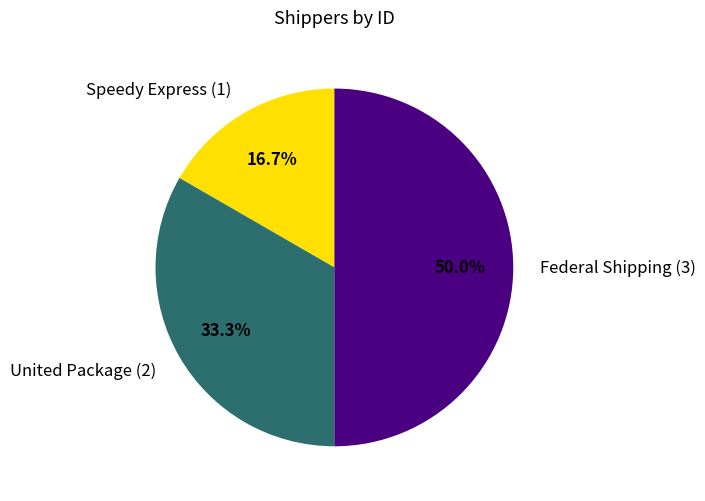

Which has a higher value, Speedy Express or United Package?

United Package